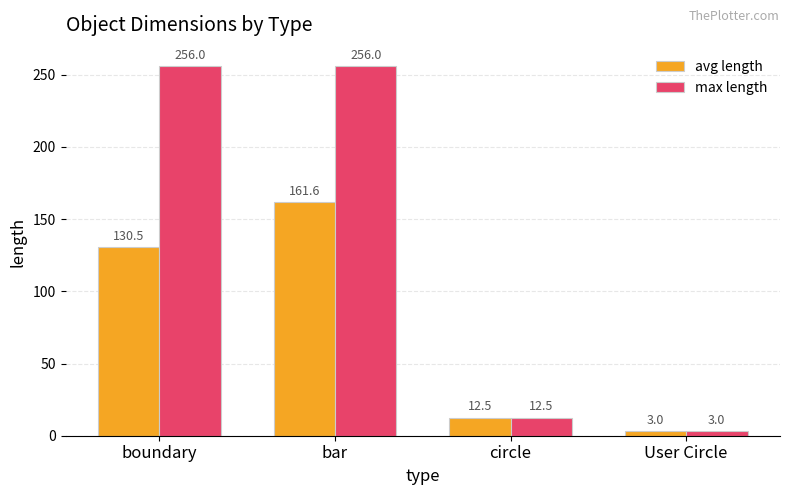

Where is max length nearest to the value 129?

circle